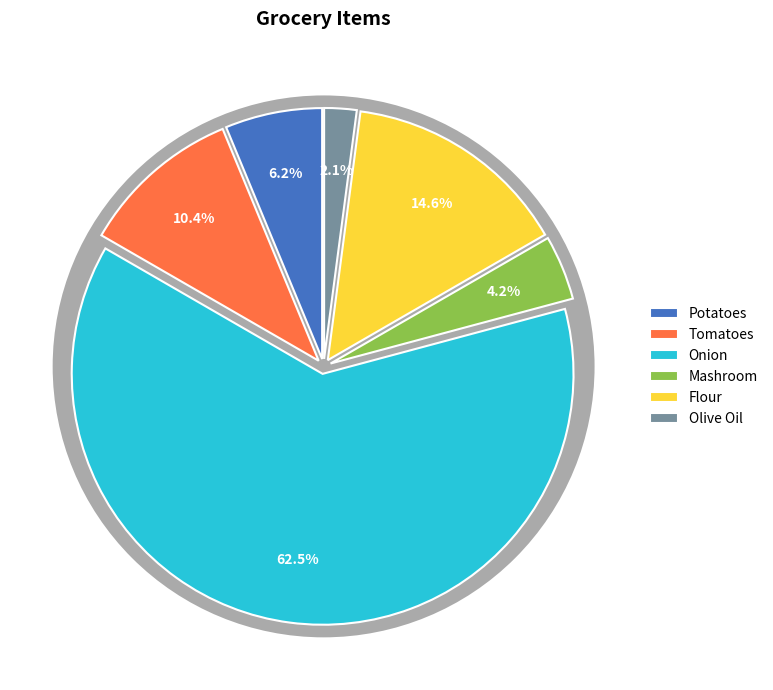

Which has a higher value, Flour or Onion?

Onion